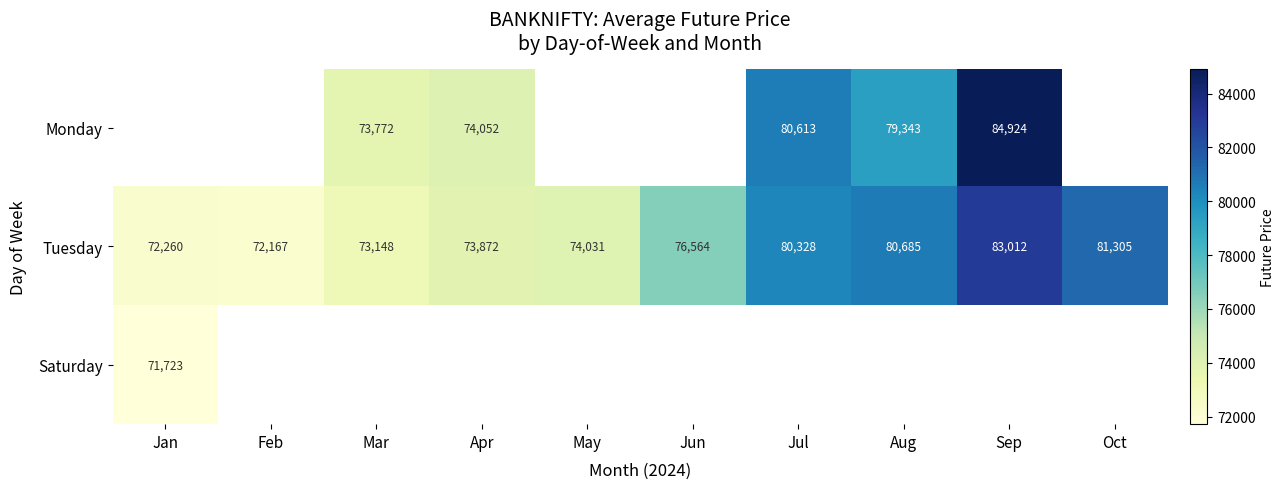

How many categories are shown in the chart?

10